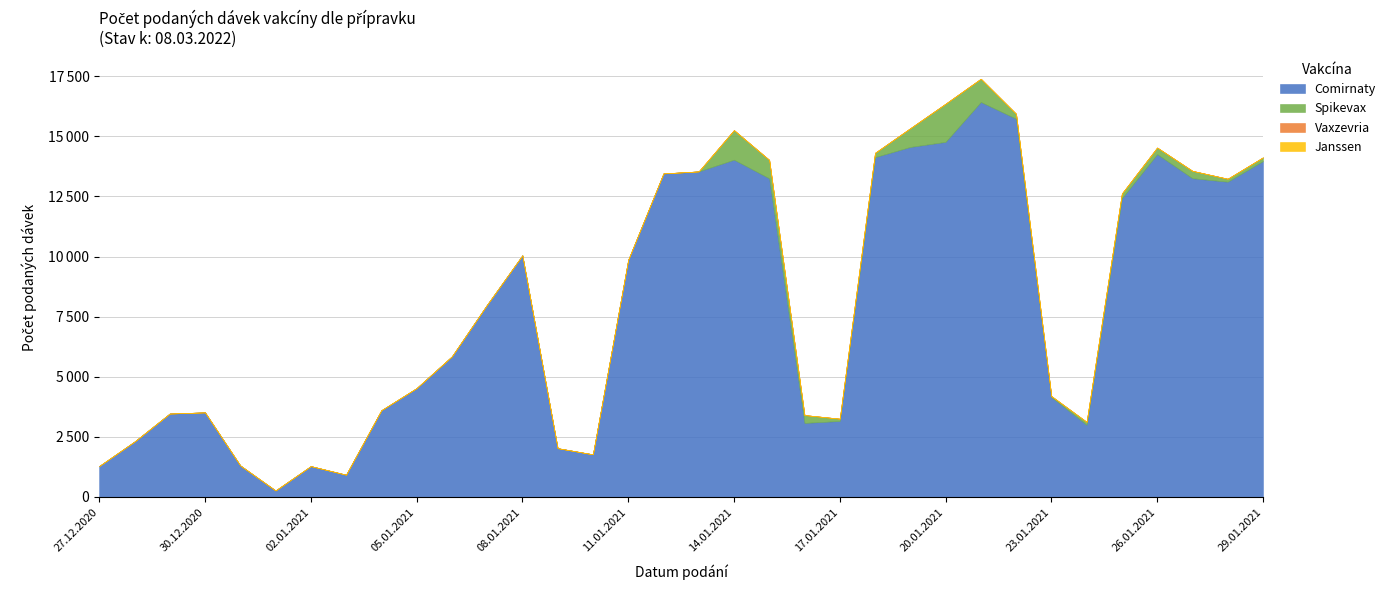

Which category has the lowest value in the Vaxzevria series?

27.12.2020